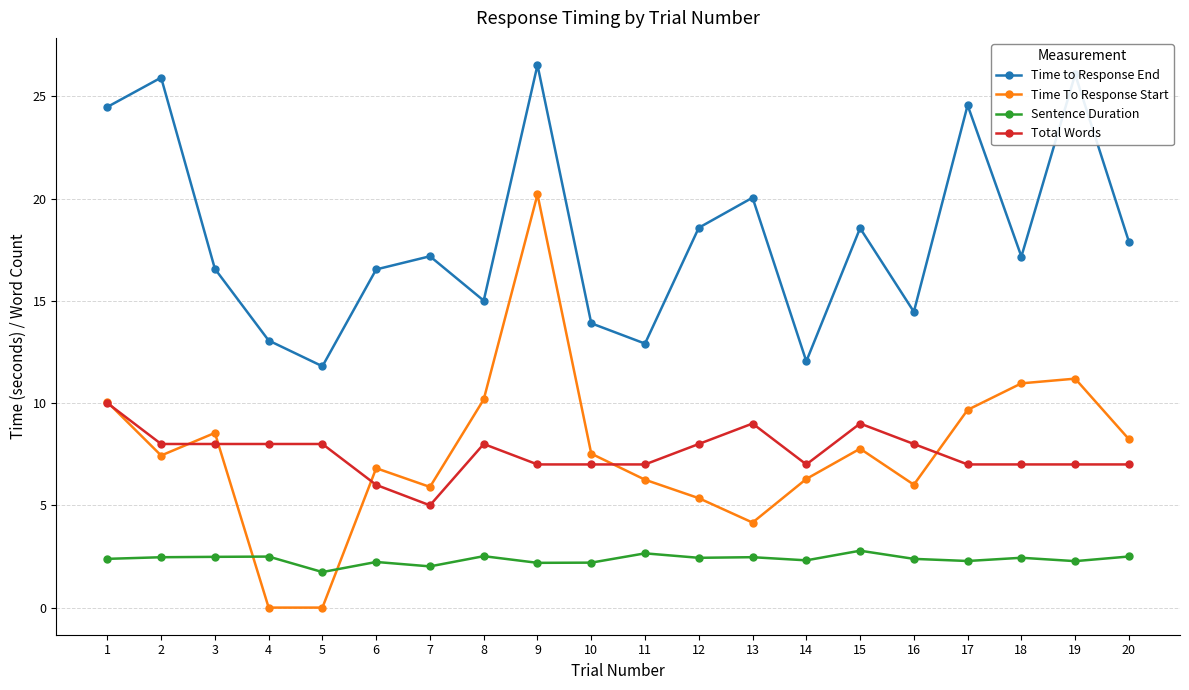

Where is the first local minimum for Time To Response Start?

2